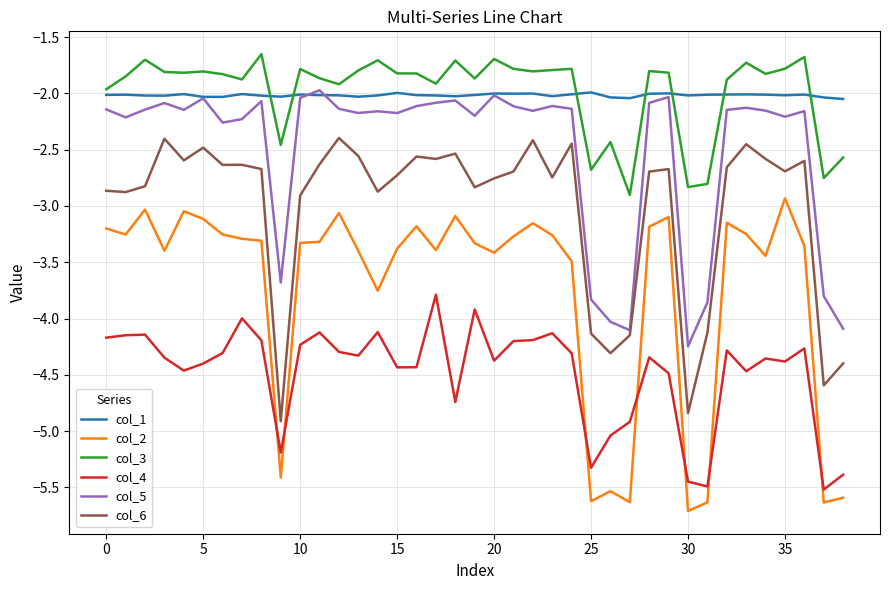

What is the smallest value displayed?

-5.7